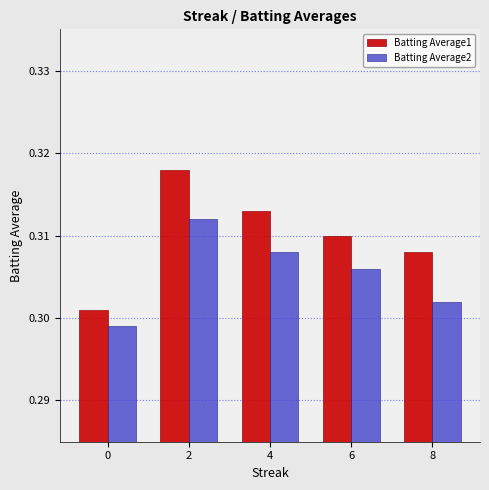

At 6, list the series in order from largest to smallest.

Batting Average1, Batting Average2